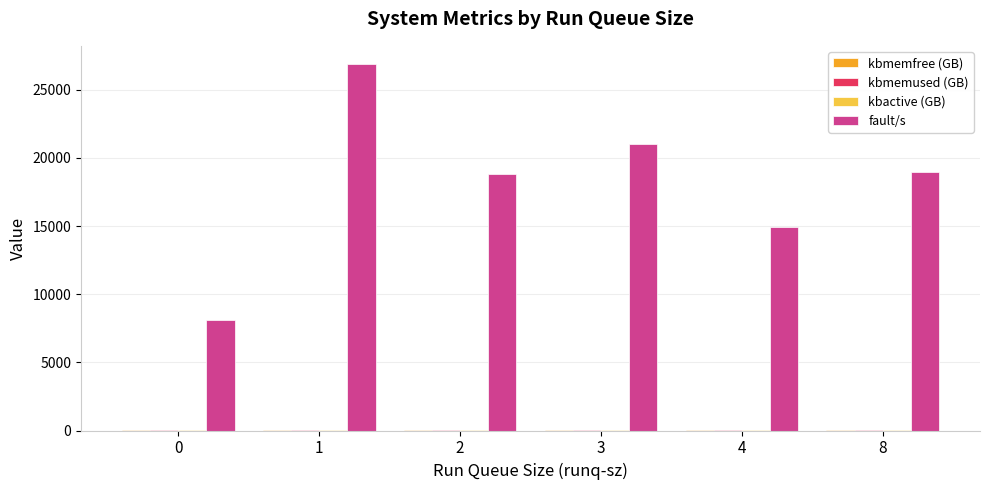

At which category is the sum across all series the highest?

1